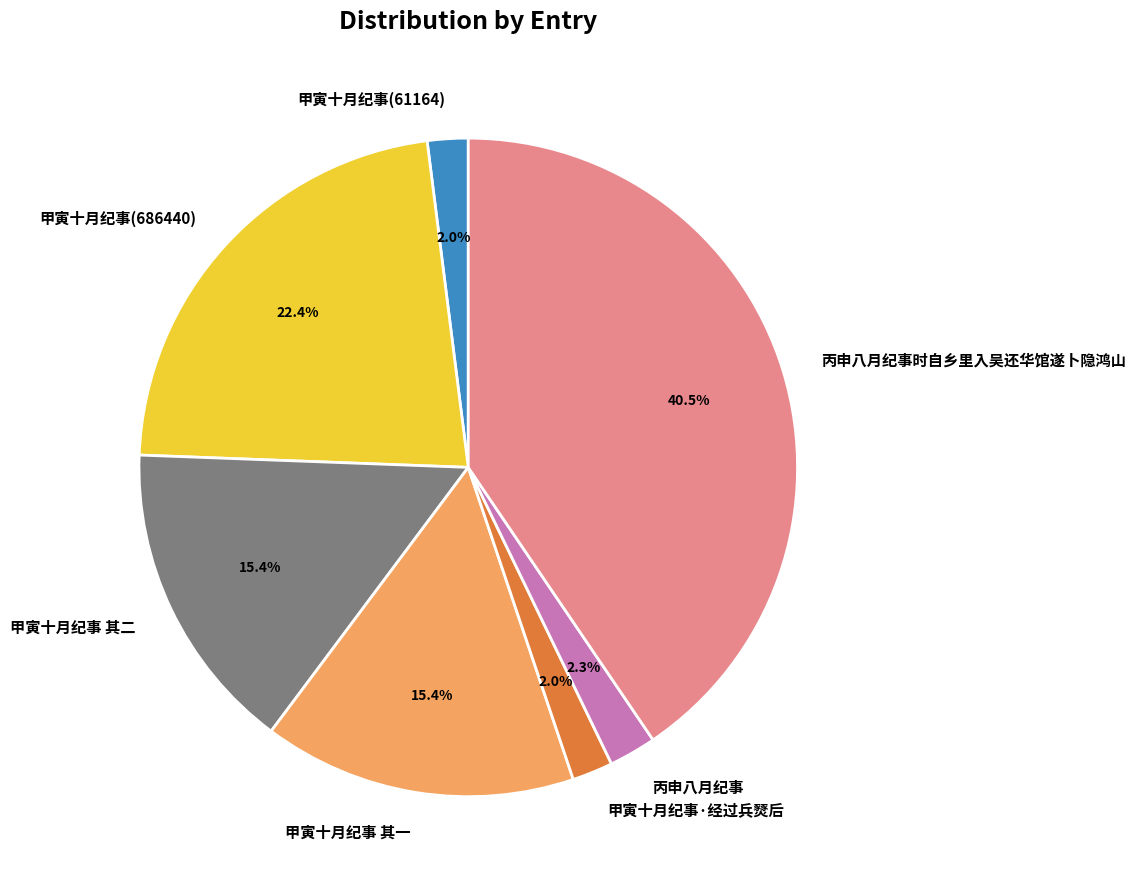

True or false: 丙申八月纪事 accounts for 2% of the total.

True